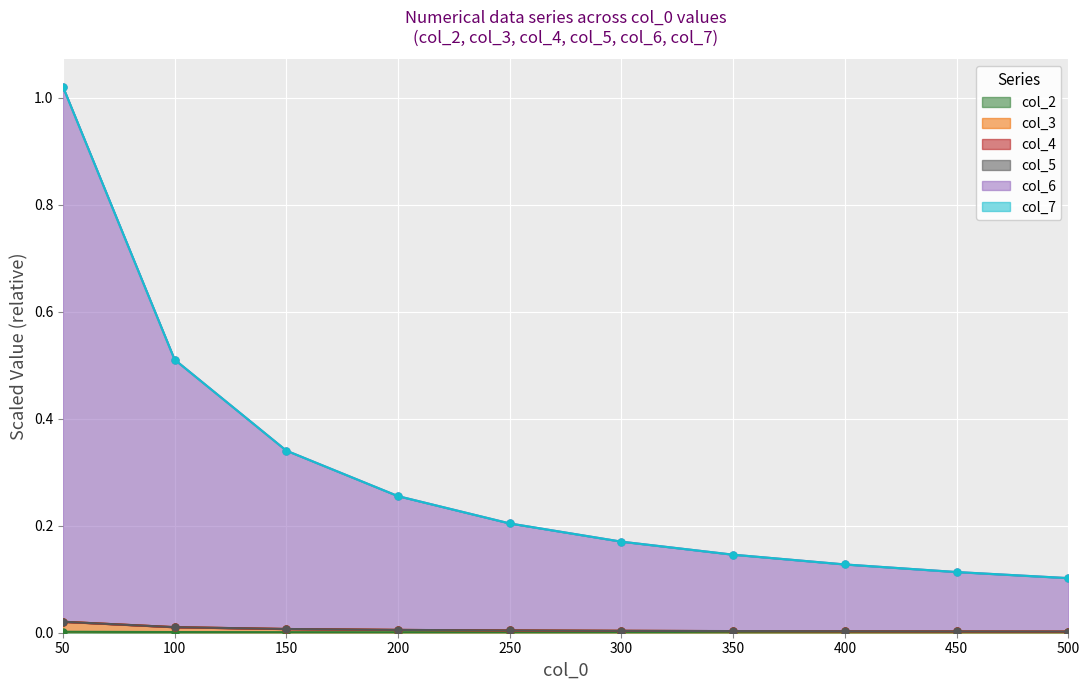

Count the number of categories in the chart.

10